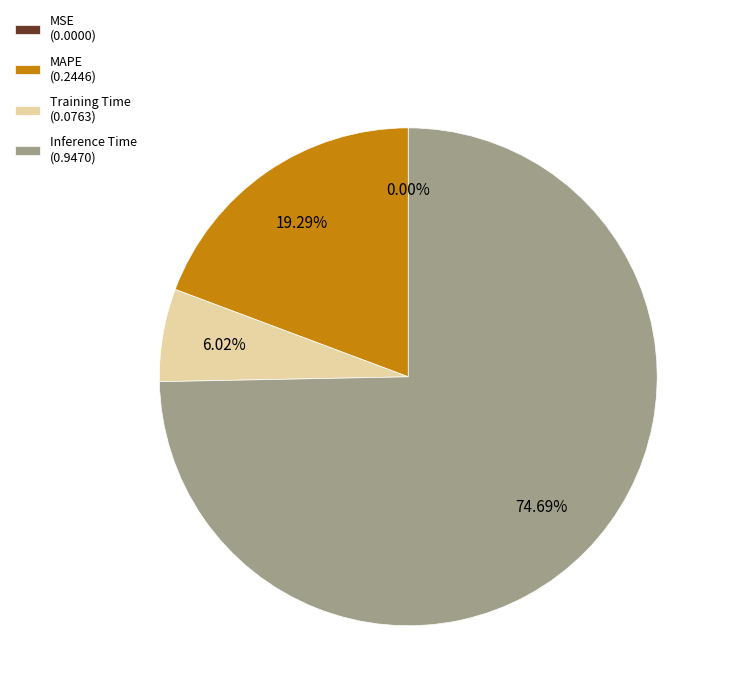

Combined, do Inference Time (0.9470) and MAPE (0.2446) account for over 50%?

Yes